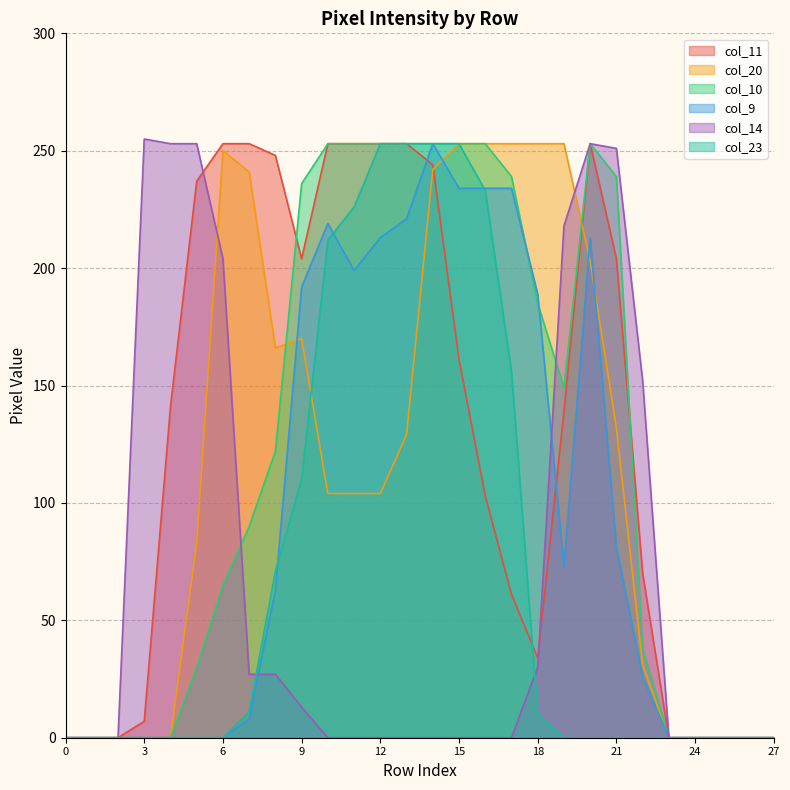

How many lines are shown in the chart?

6